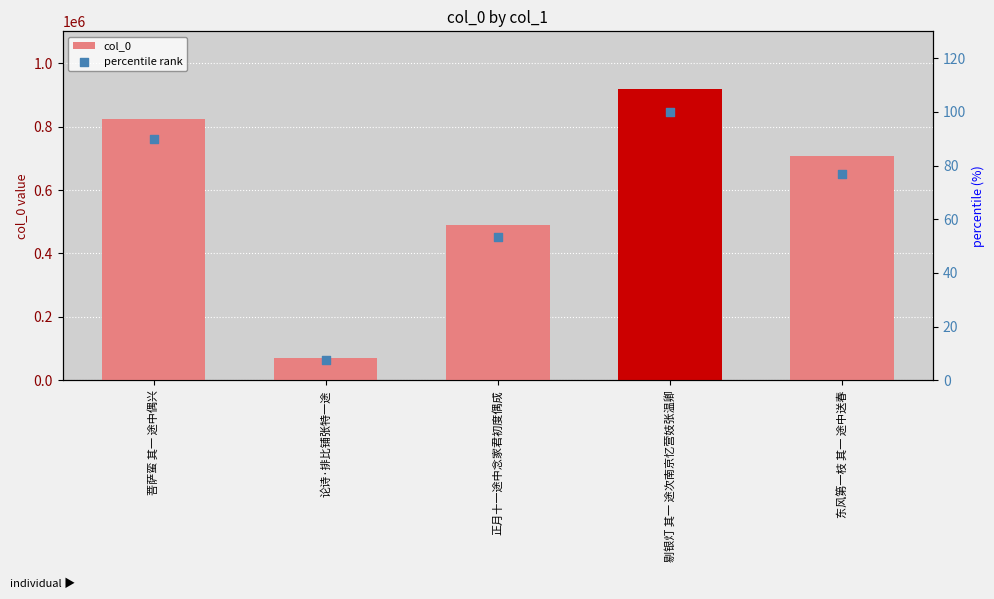

What are all the series names shown in the legend?

col_0, percentile rank